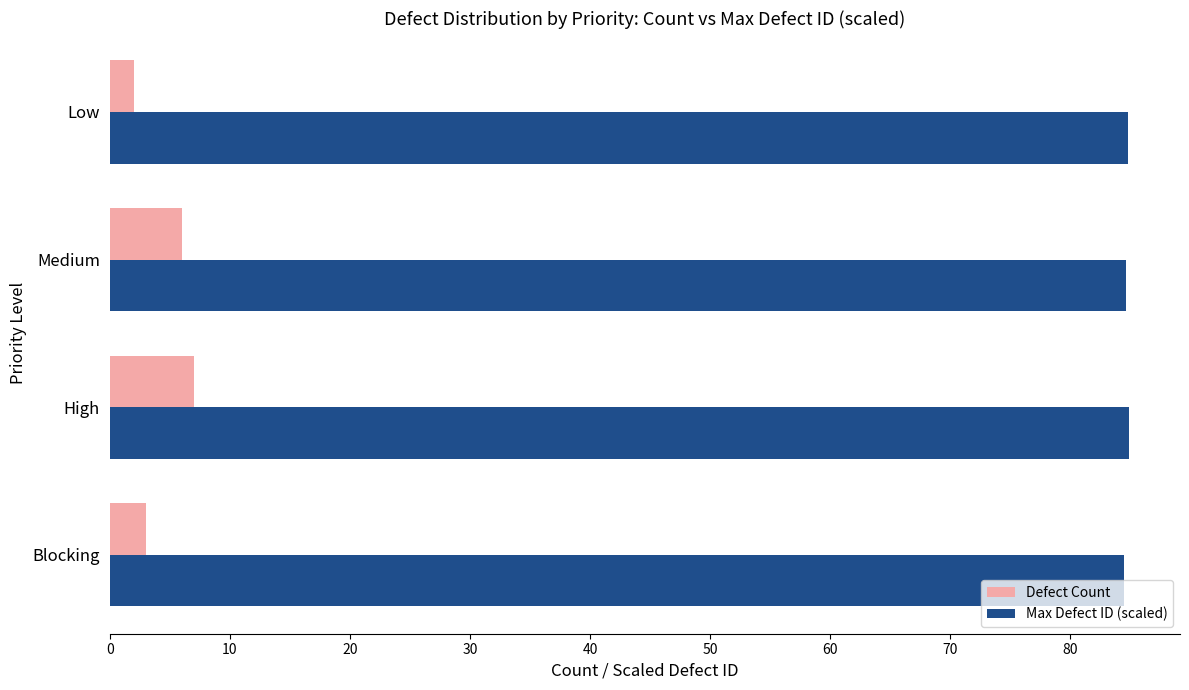

What is the greatest value displayed?

84.9